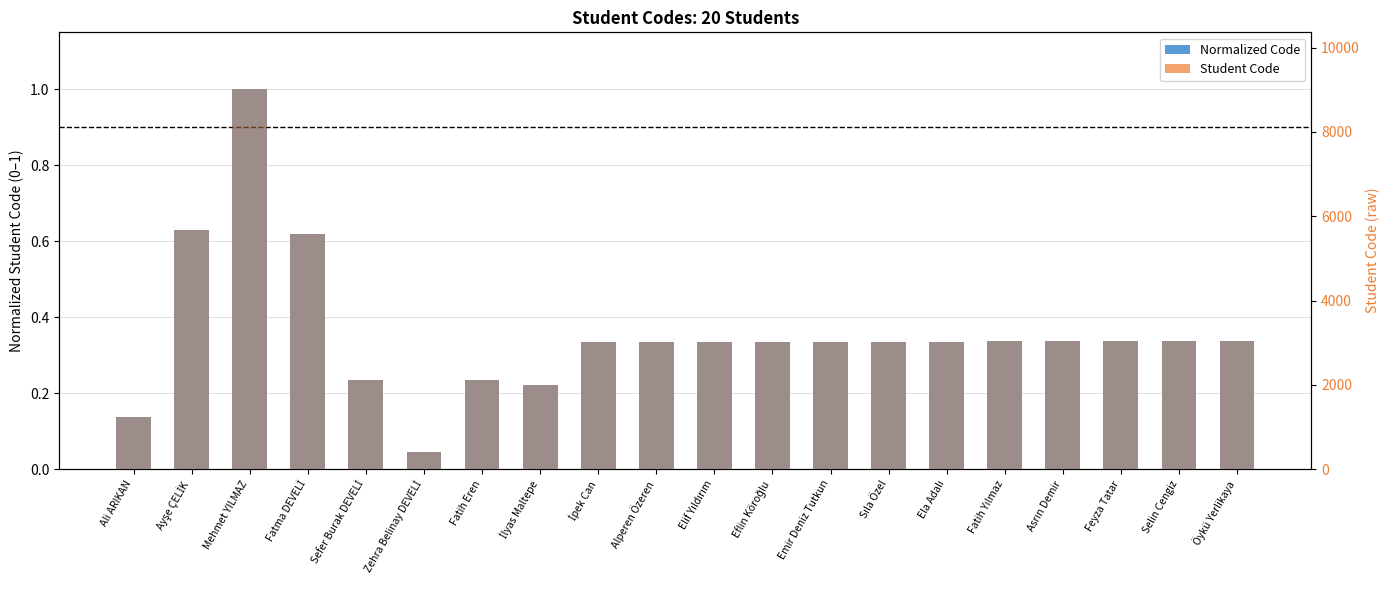

How many groups of bars are there?

20